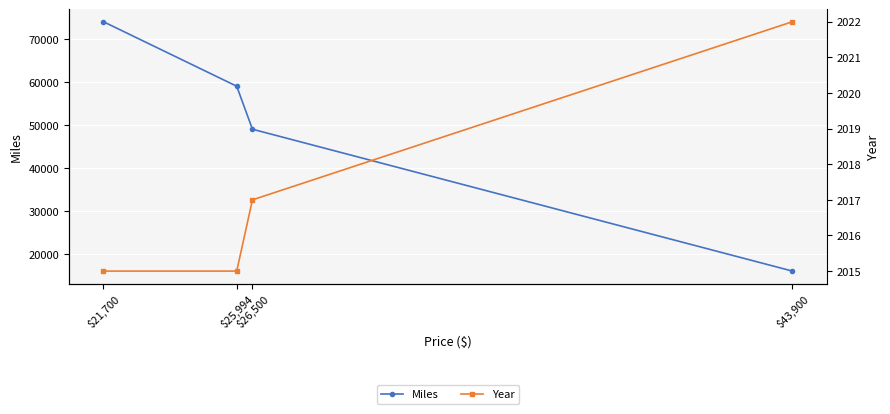

Which series has the widest spread of values?

Miles